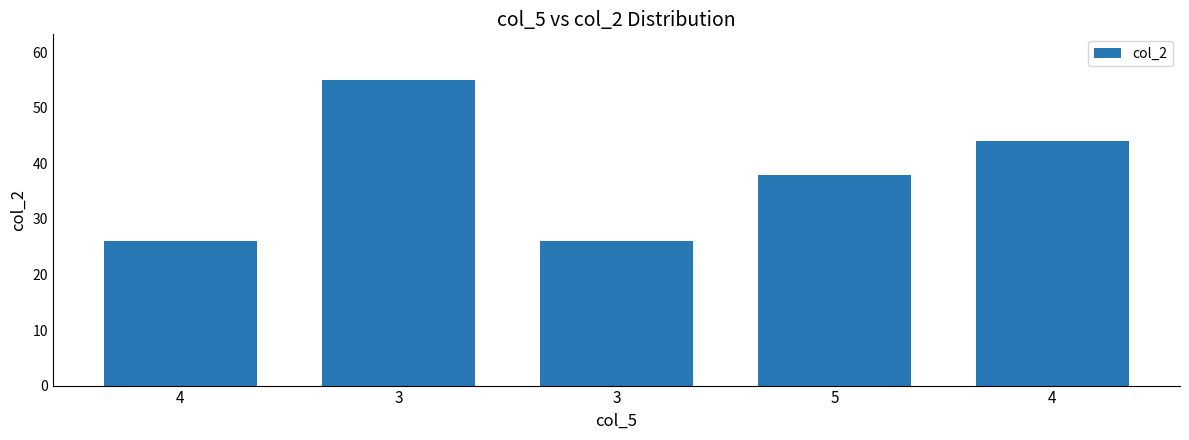

Which category has the lowest value across all series?

4